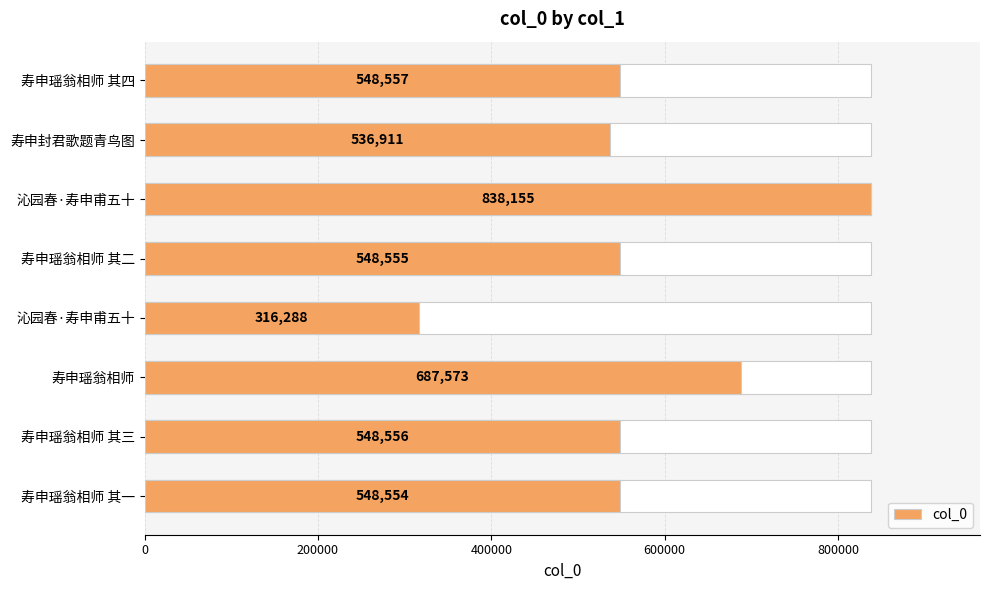

Reading left to right, what are all the values shown in this chart?

548557	536911	838155	548555	316288	687573	548556	548554